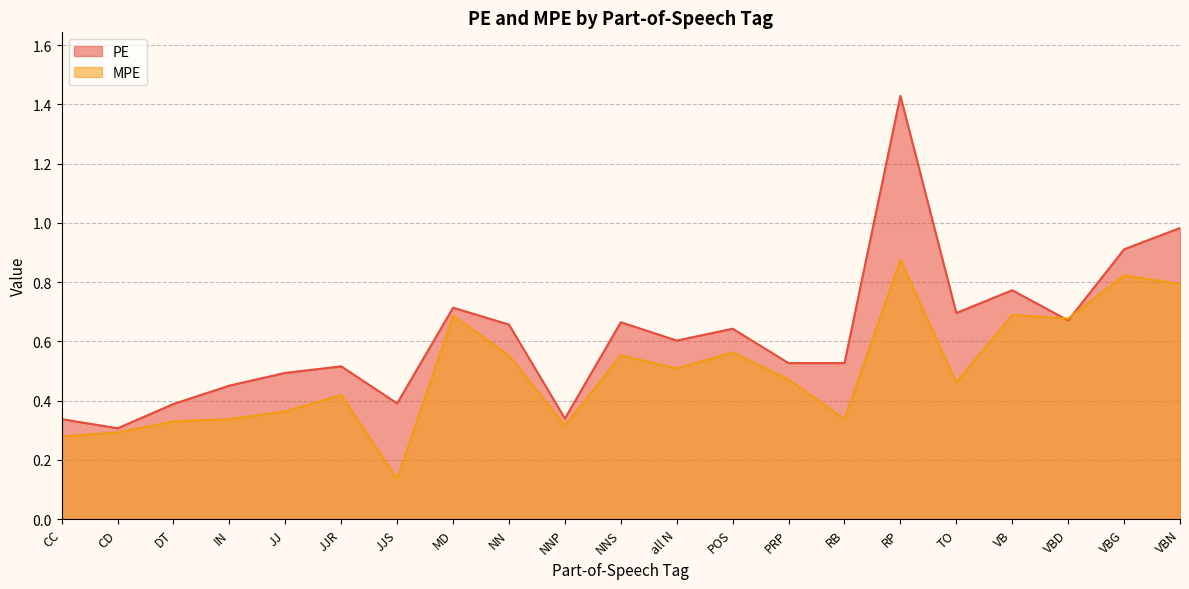

Which series has the largest range (max minus min)?

PE